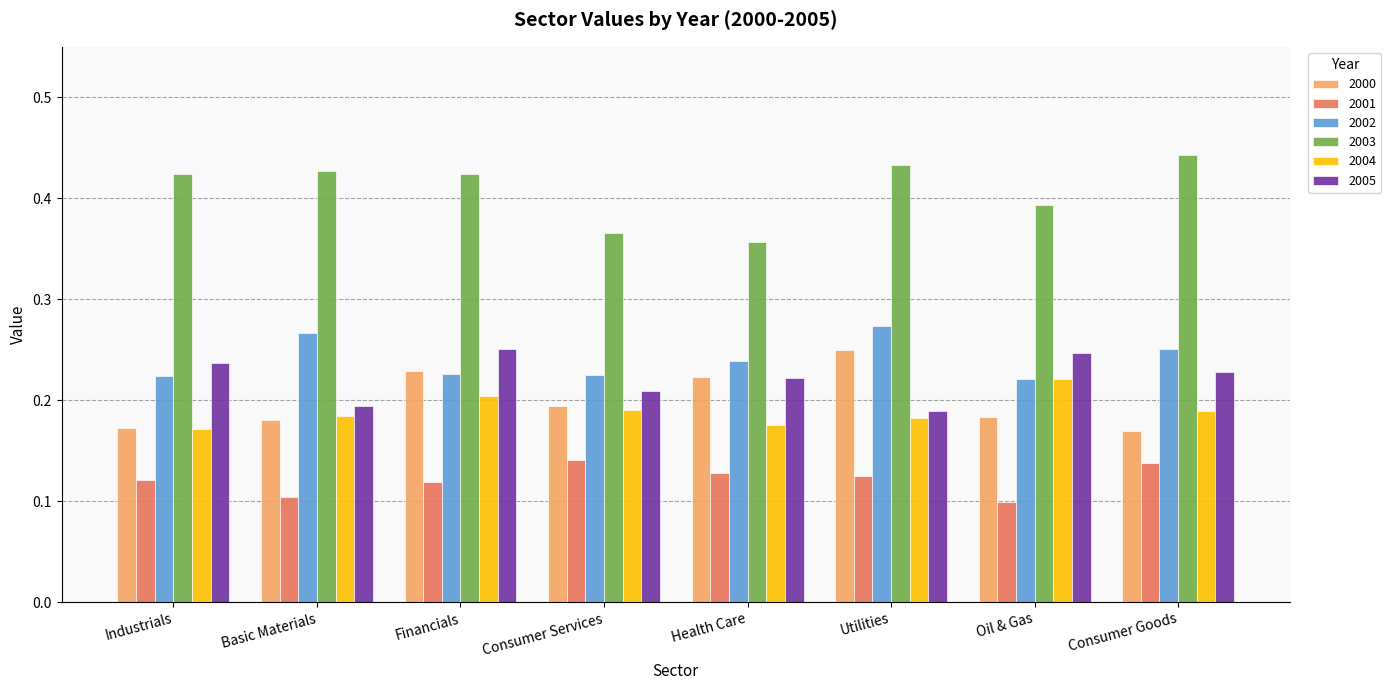

How many 2003 values are between 0 and 1?

8